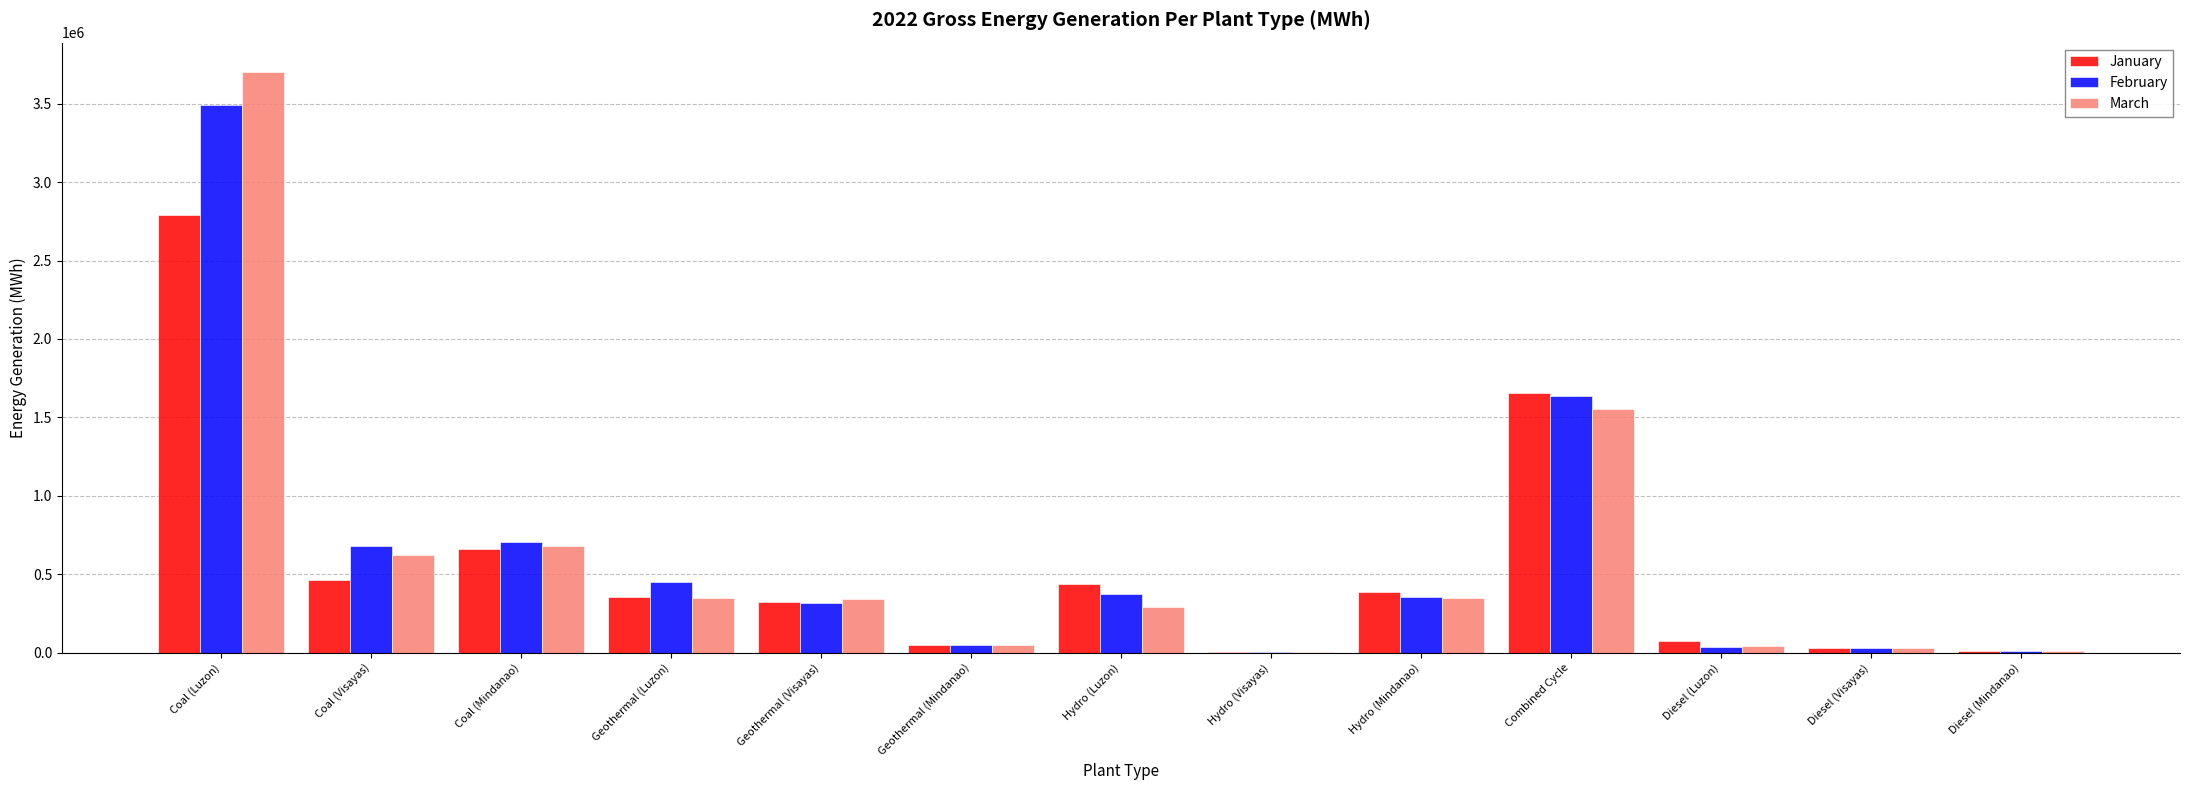

Between Geothermal (Visayas) and Combined Cycle, which series saw the biggest shift?

January